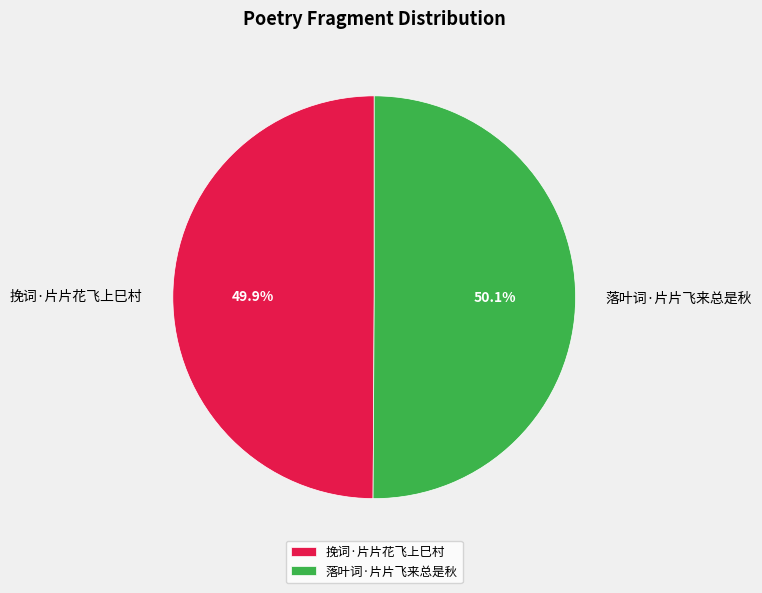

How many segments does this pie chart have?

2